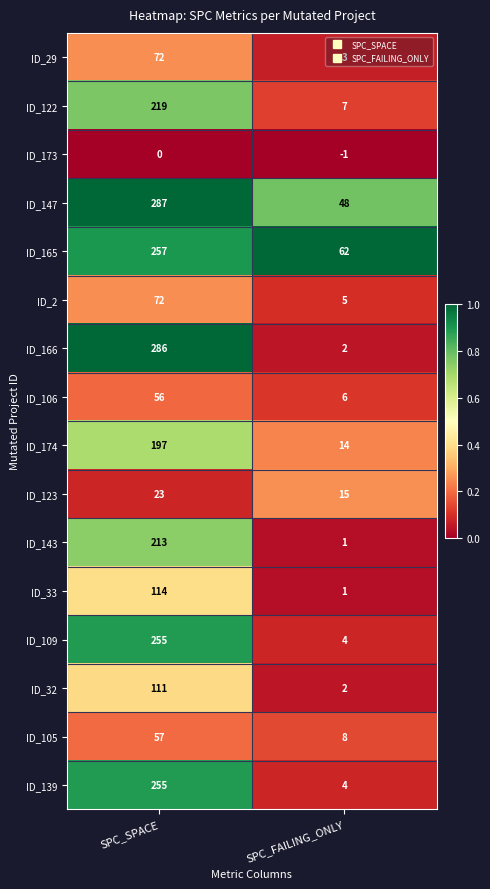

True or false: ID_166 has a value of 1 at SPC_FAILING_ONLY.

False